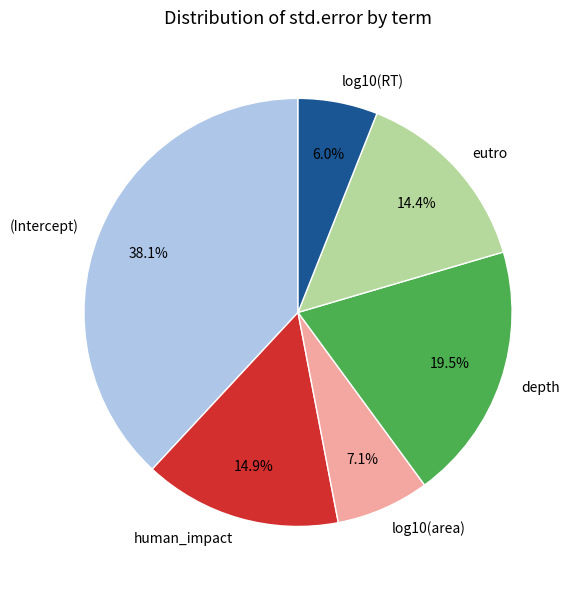

Which slice is the largest?

(Intercept)